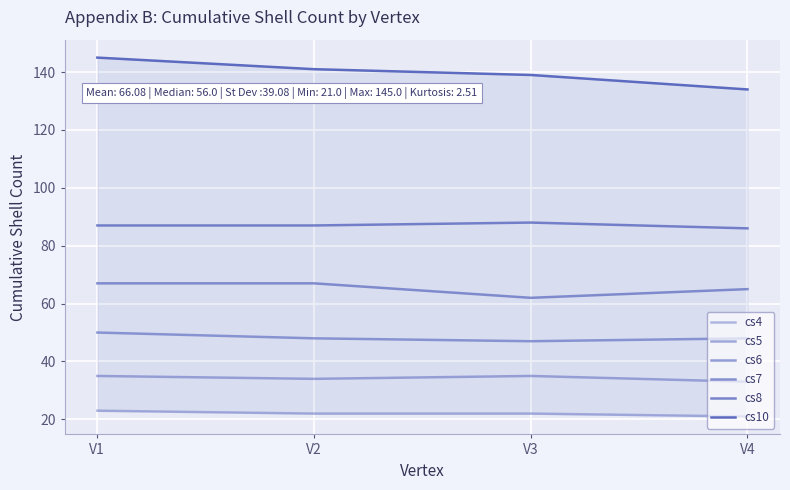

What is the difference between the second highest and second lowest values in the cs5 series?

1